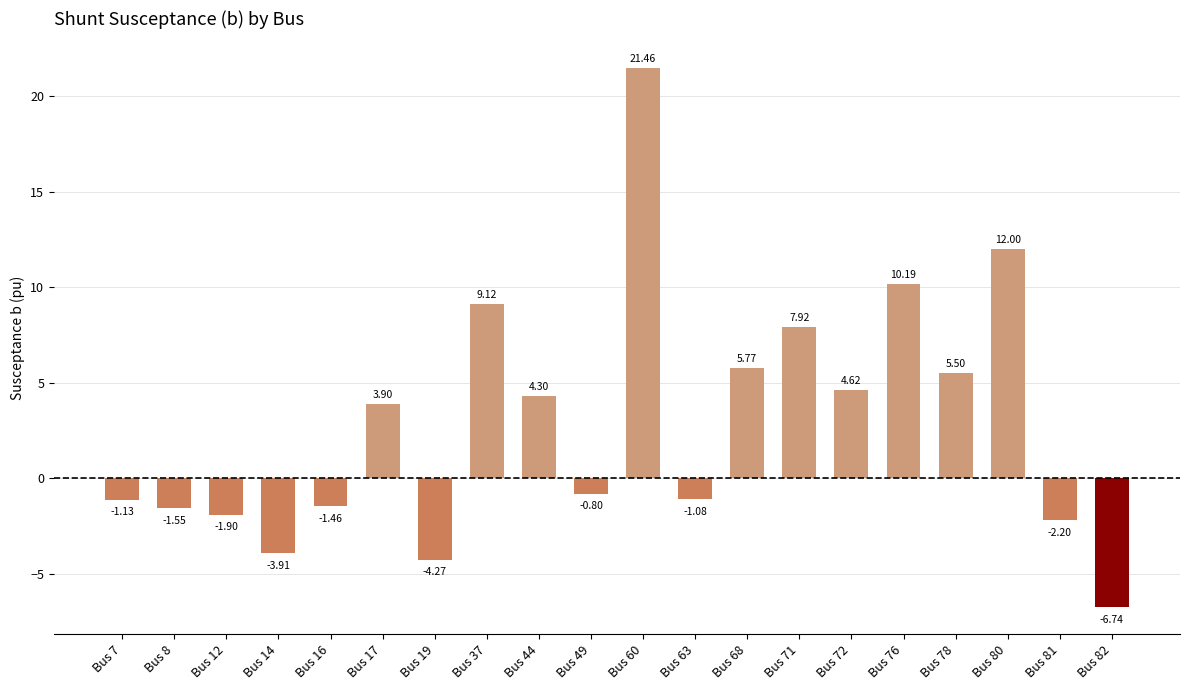

Where does the data first go above 3?

Bus 17